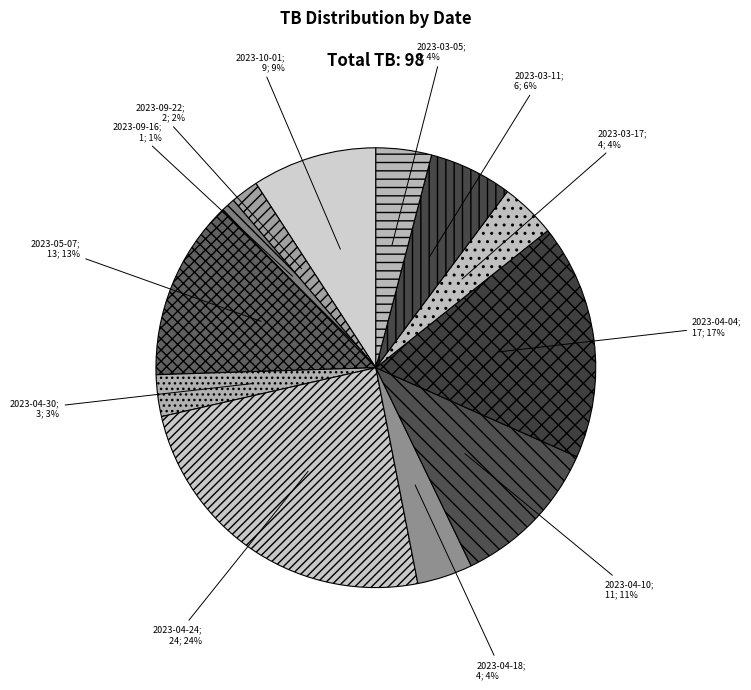

How many segments does this pie chart have?

12